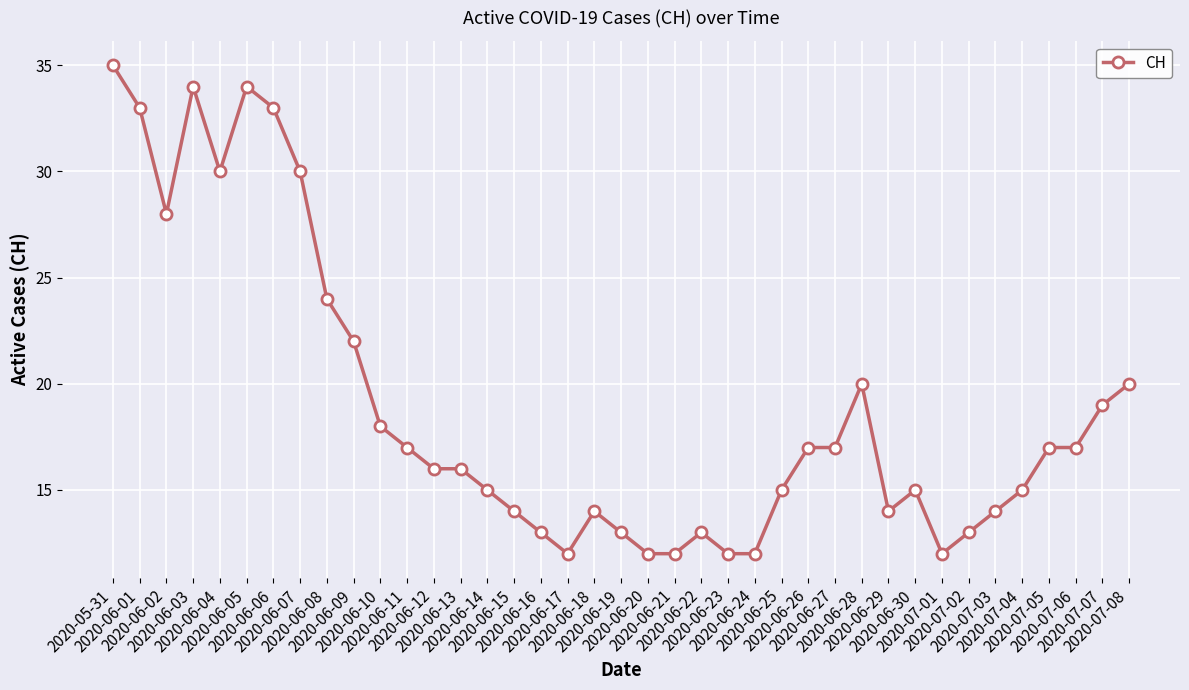

Reading left to right, list all the values displayed in this chart.

2020-05-31=35	2020-06-01=33	2020-06-02=28	2020-06-03=34	2020-06-04=30	2020-06-05=34	2020-06-06=33	2020-06-07=30	2020-06-08=24	2020-06-09=22	2020-06-10=18	2020-06-11=17	2020-06-12=16	2020-06-13=16	2020-06-14=15	2020-06-15=14	2020-06-16=13	2020-06-17=12	2020-06-18=14	2020-06-19=13	2020-06-20=12	2020-06-21=12	2020-06-22=13	2020-06-23=12	2020-06-24=12	2020-06-25=15	2020-06-26=17	2020-06-27=17	2020-06-28=20	2020-06-29=14	2020-06-30=15	2020-07-01=12	2020-07-02=13	2020-07-03=14	2020-07-04=15	2020-07-05=17	2020-07-06=17	2020-07-07=19	2020-07-08=20